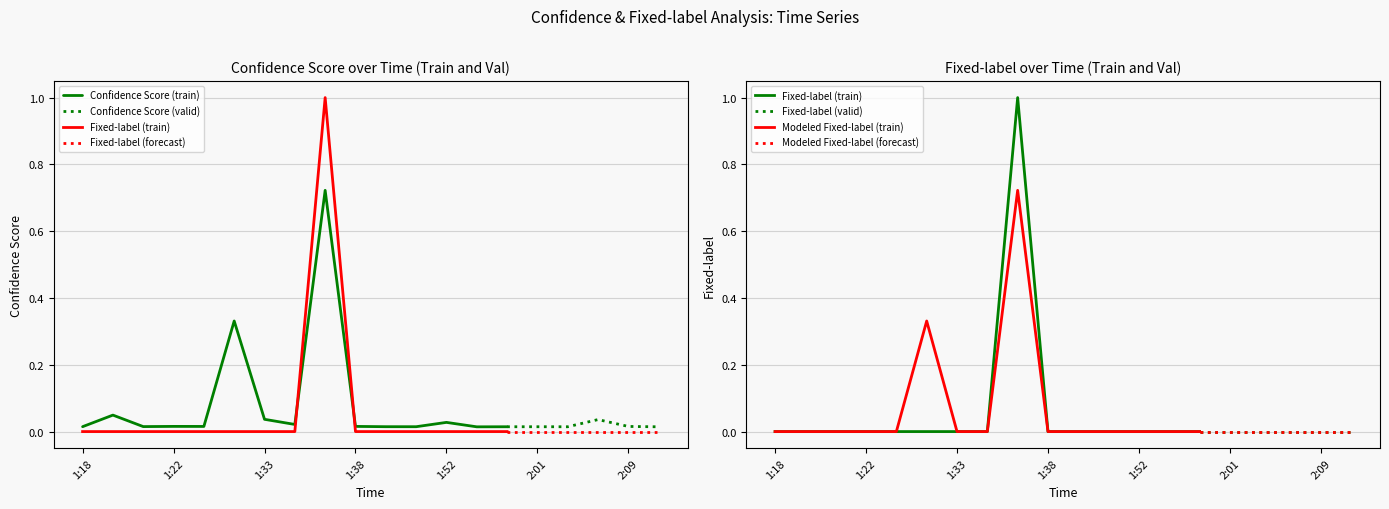

What is the average value of the Fixed-label series?

0.1